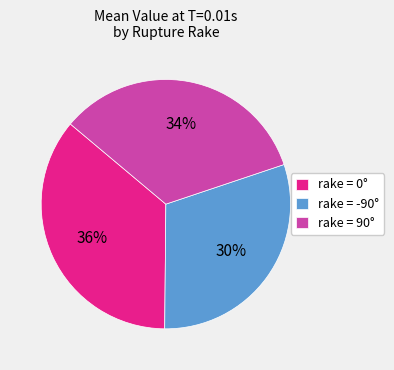

To the nearest percent, what percentage of the pie is rake = -90°?

30%